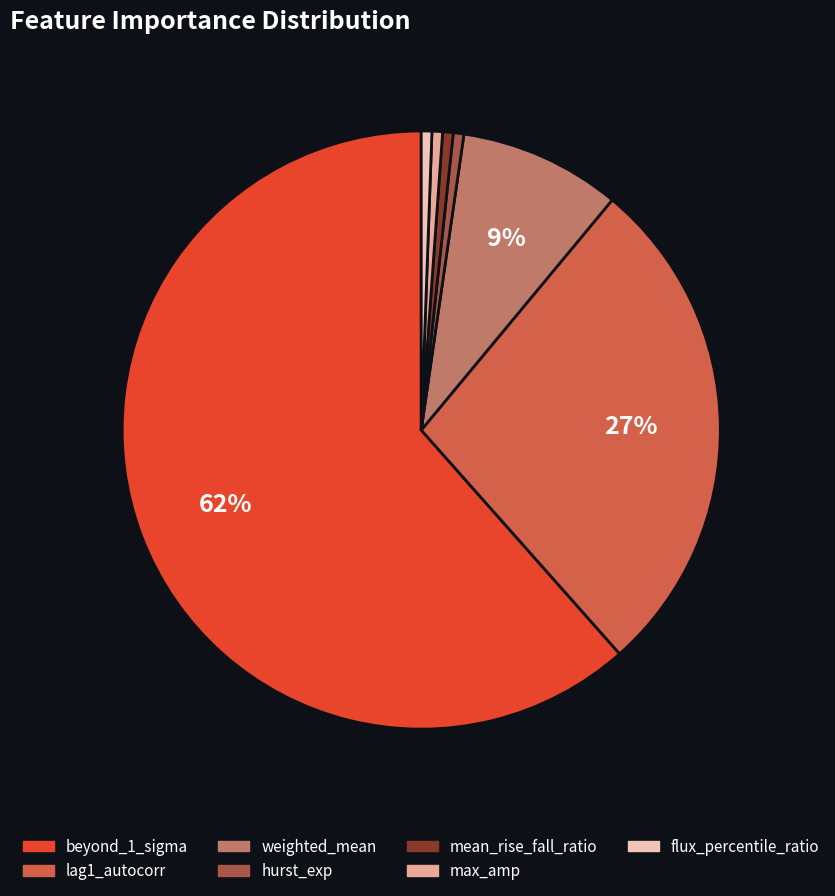

How many segments does this pie chart have?

7